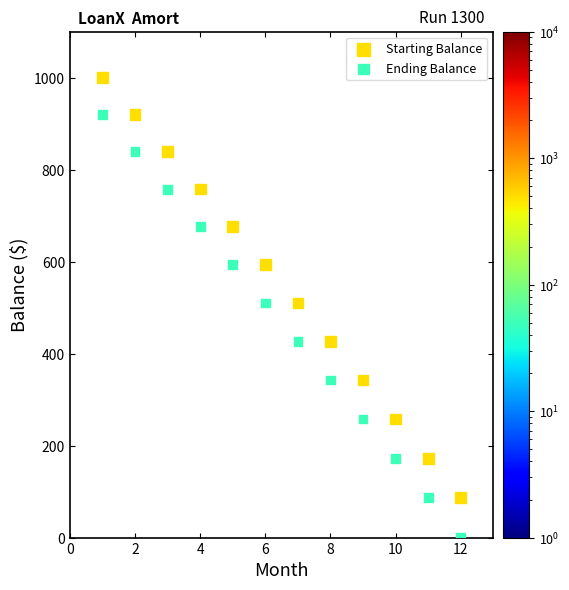

Which series contains the highest Y value?

Starting Balance